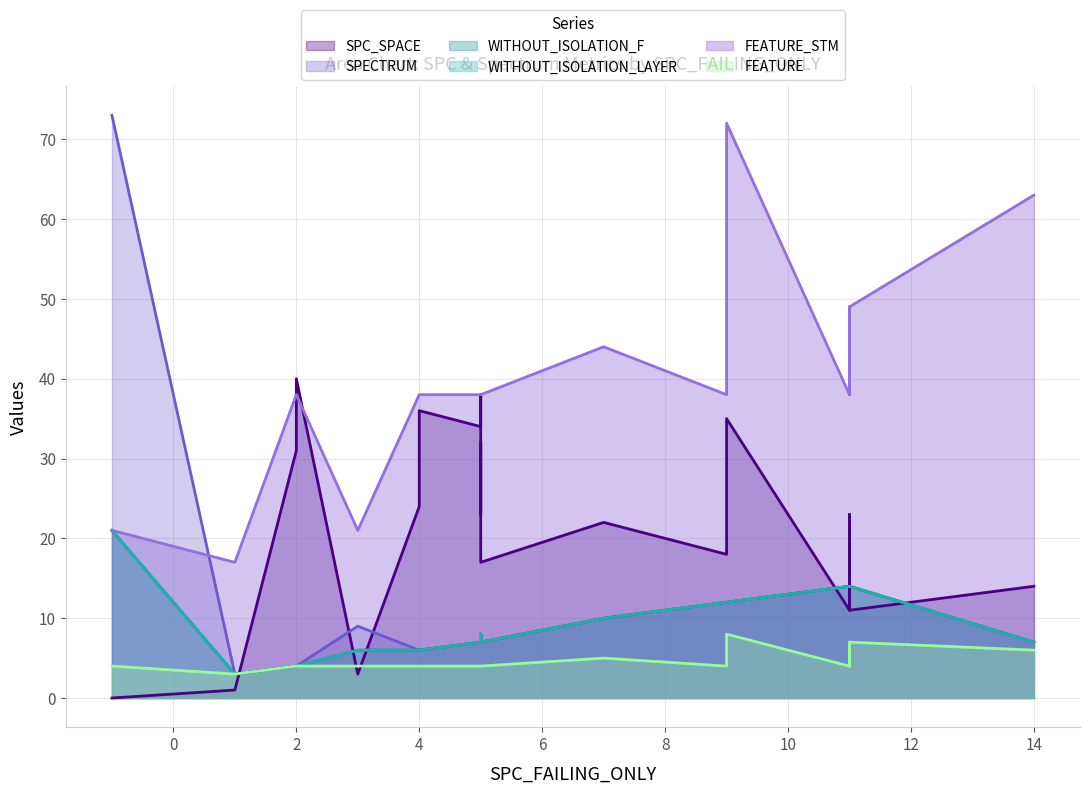

At which category does FEATURE_STM reach its first local valley?

1